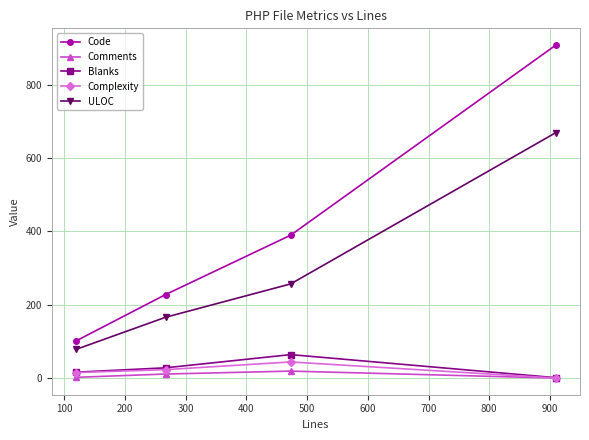

What is the maximum value for Blanks?

64